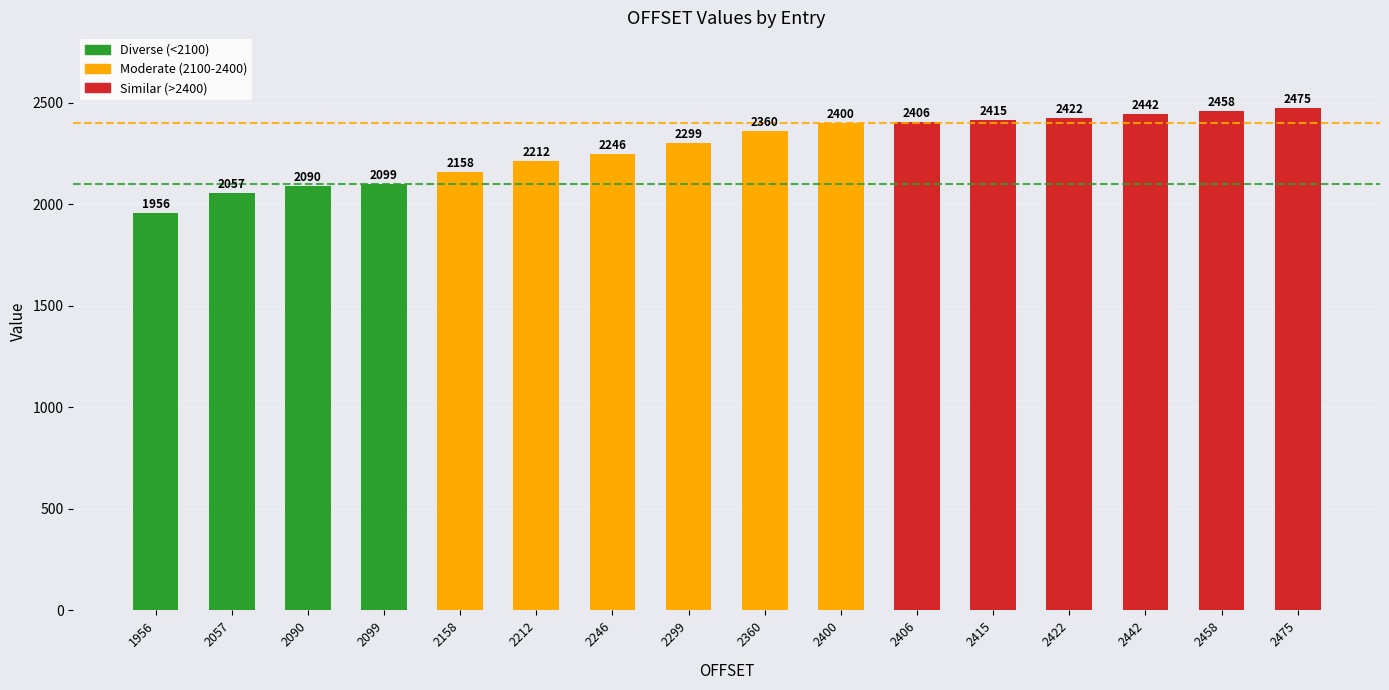

List the labels in order of value, largest first.

2475, 2458, 2442, 2422, 2415, 2406, 2400, 2360, 2299, 2246, 2212, 2158, 2099, 2090, 2057, 1956